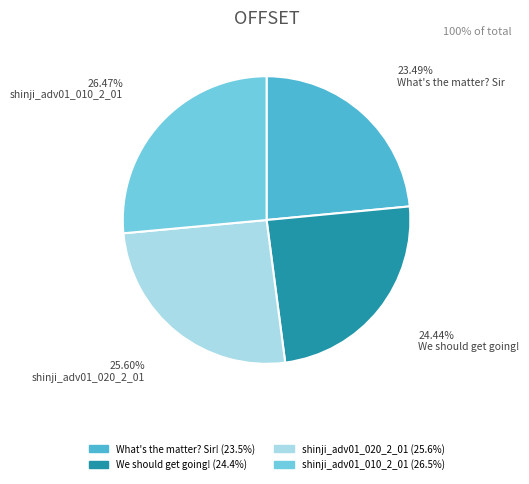

The shinji_adv01_020_2_01 slice represents 39% of the pie. True or false?

False